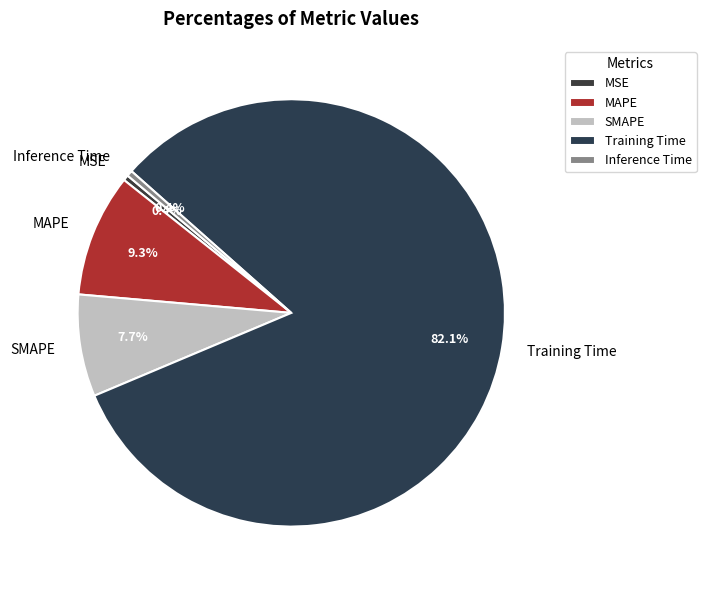

Which has a higher value, Training Time or MAPE?

Training Time